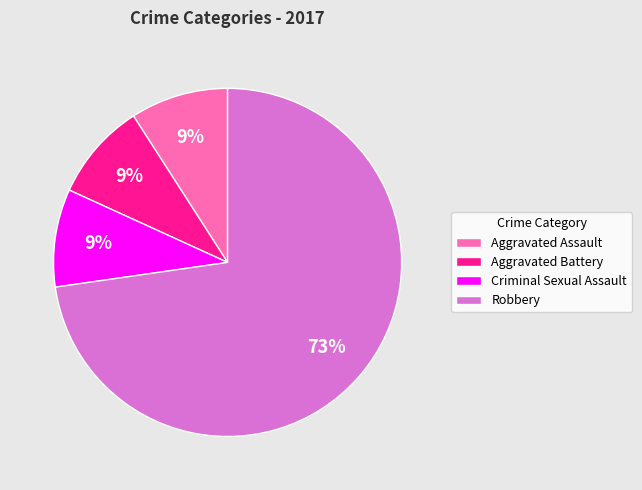

To the nearest percent, what percentage of the pie is Aggravated Assault?

9%